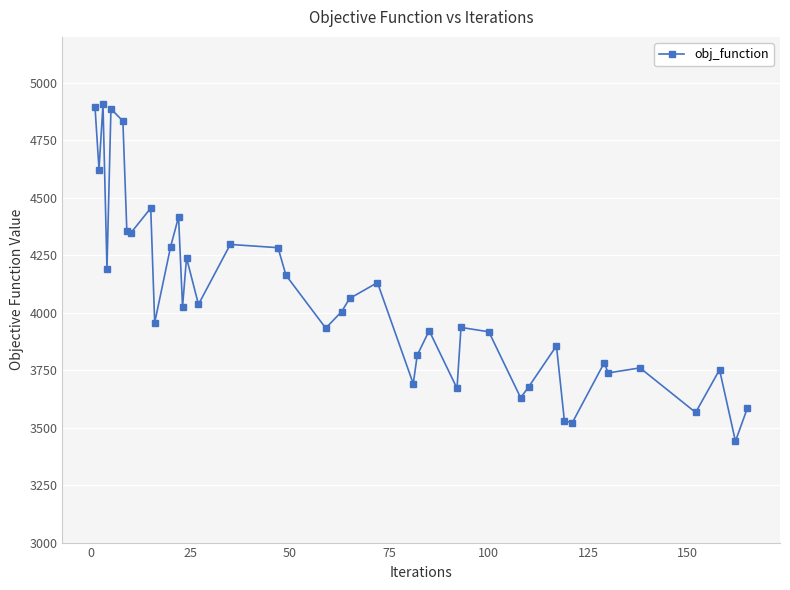

Is this an area chart (filled region under the line)?

No